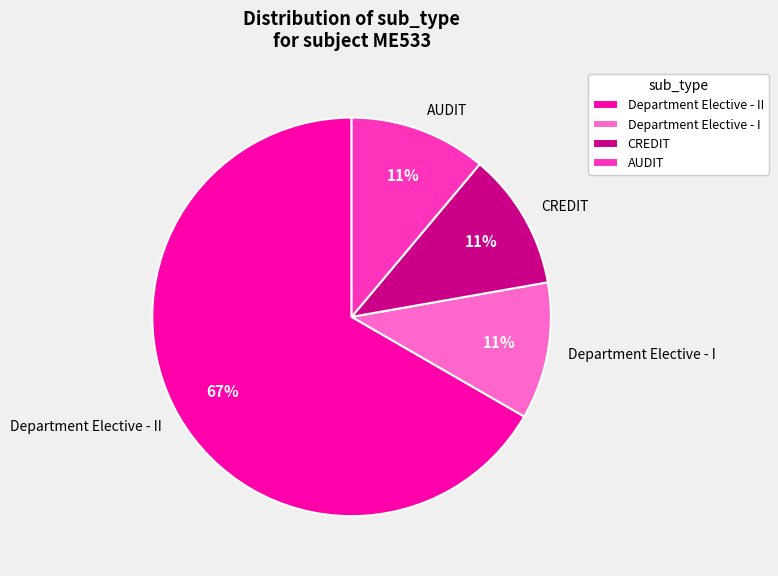

Is the sum of Department Elective - II and Department Elective - I greater than half?

Yes